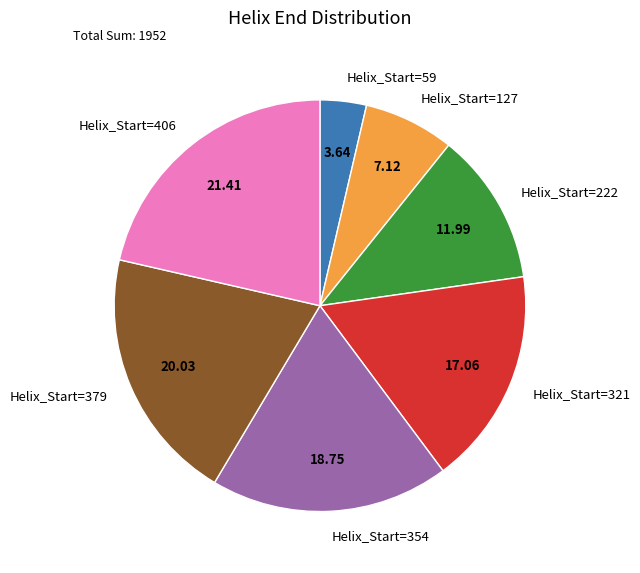

Which has a higher value, Helix_Start=379 or Helix_Start=59?

Helix_Start=379